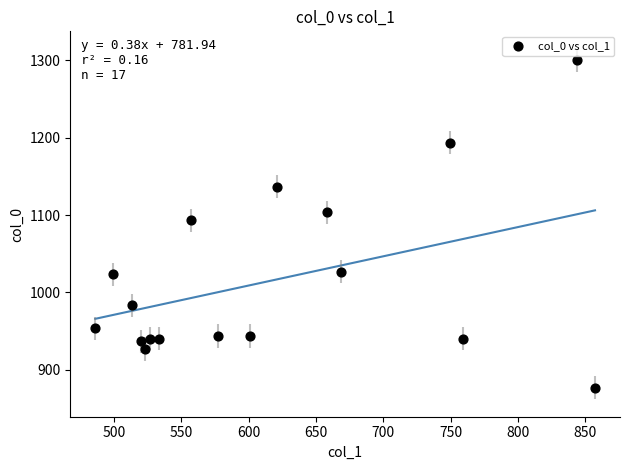

What is the range of X values (max minus min)?

371.2